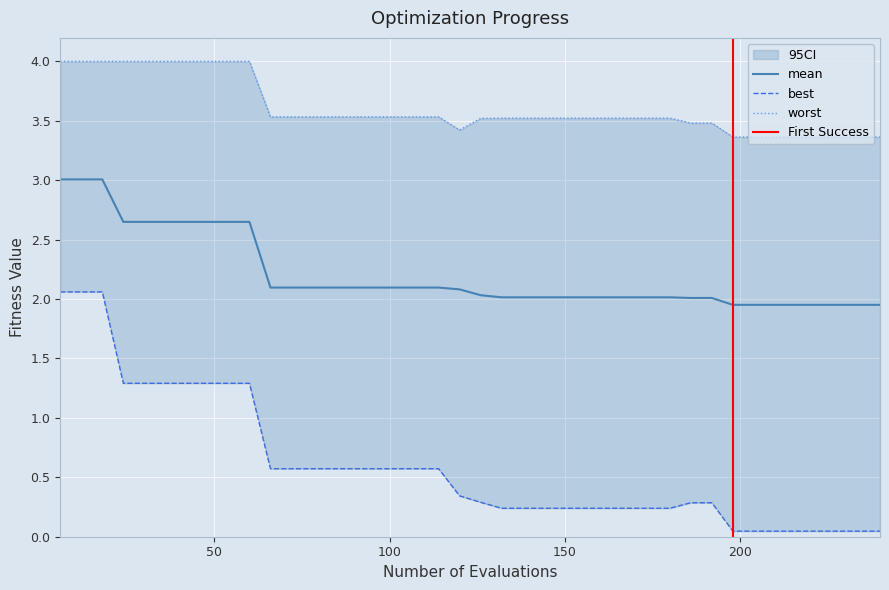

What is the highest value of the mean series?

3.0